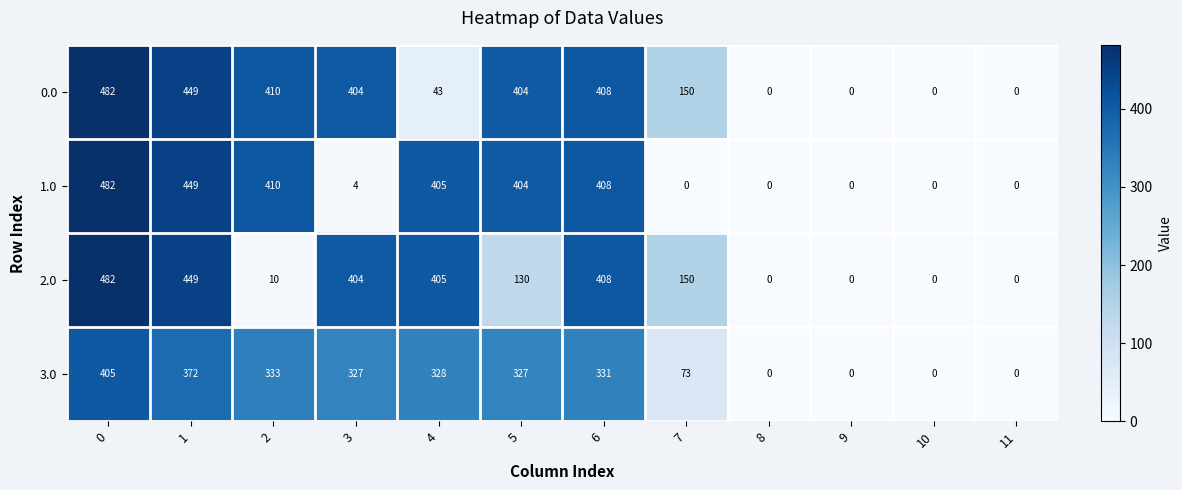

What is the approximate value of 2.0 at 7, to the nearest 10?

150